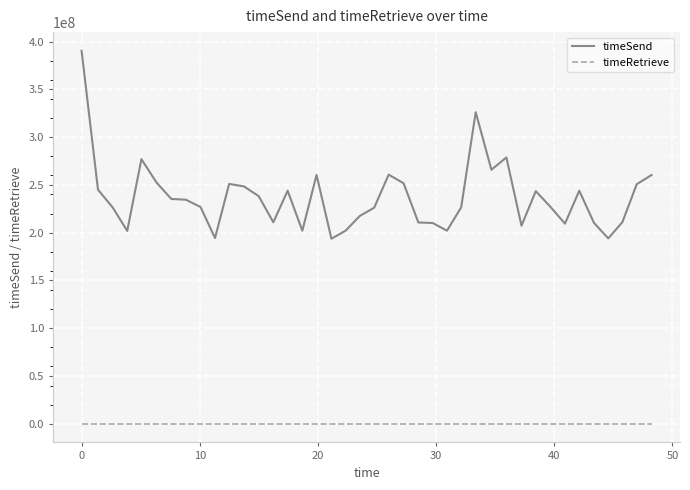

Which series has the largest total across all categories?

timeSend